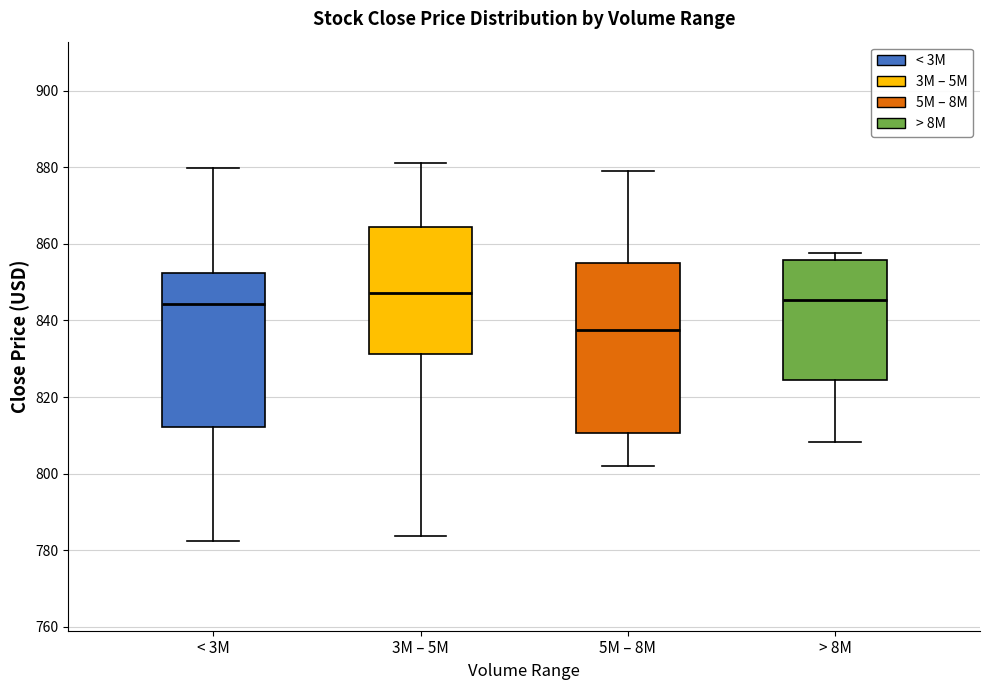

Reading left to right, transcribe this box plot: for each box, give where its median line is, the range the box spans, and where its two whiskers end, as read against the y-axis. The values are not printed on the chart, so give them approximately, as read against the axis.

< 3M: median 844, box 812 to 852, whiskers 782 to 880
3M – 5M: median 848, box 832 to 864, whiskers 784 to 882
5M – 8M: median 838, box 810 to 854, whiskers 802 to 880
> 8M: median 846, box 824 to 856, whiskers 808 to 858